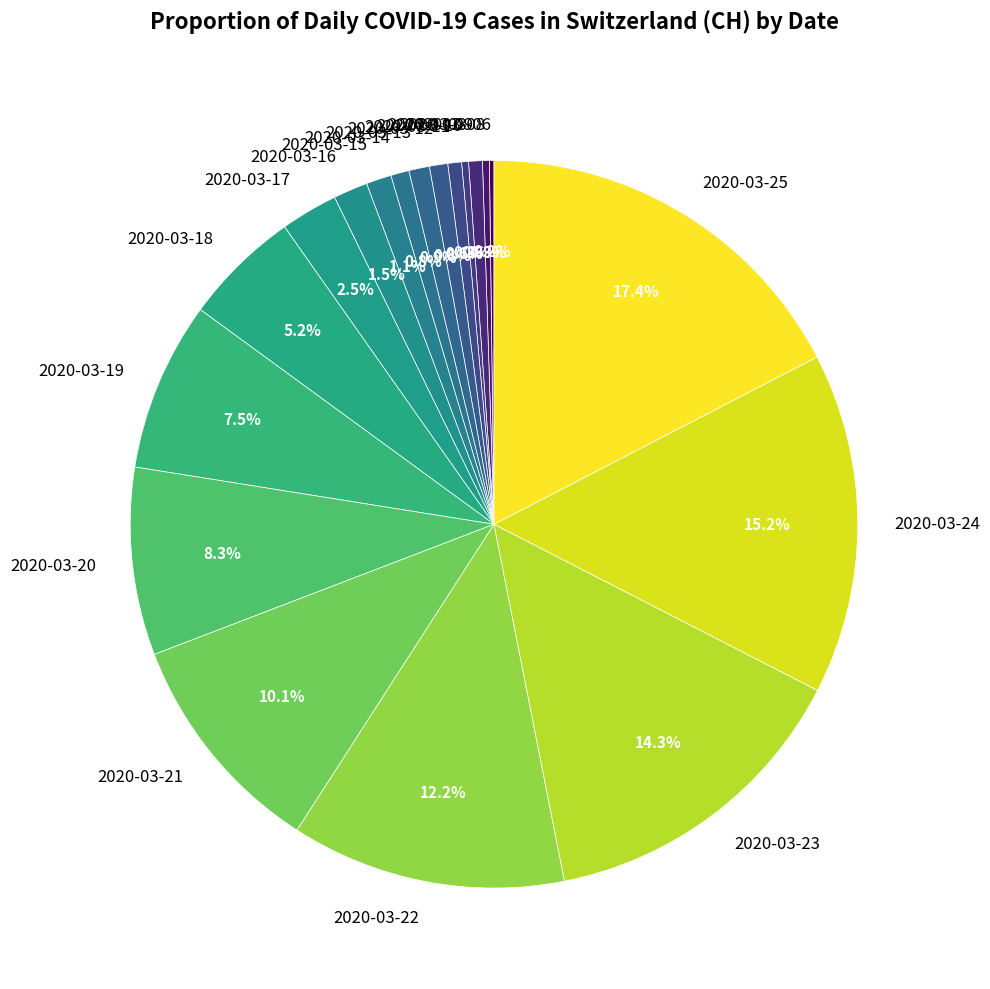

What is the largest slice in the pie chart?

2020-03-25